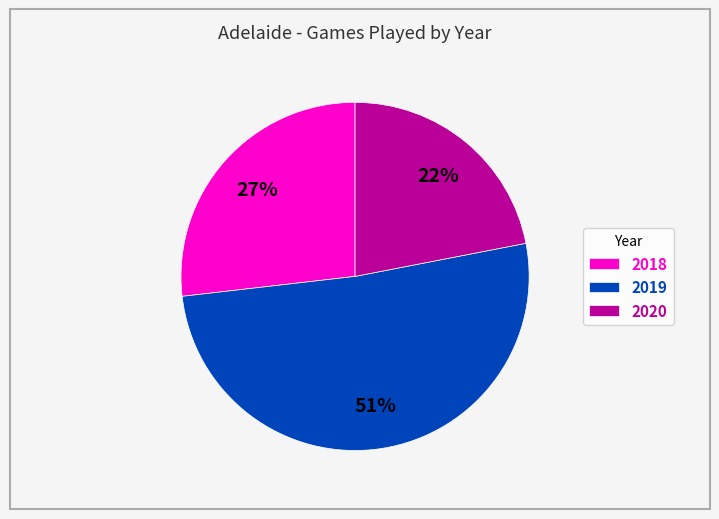

Which slice represents more than half of the pie?

2019